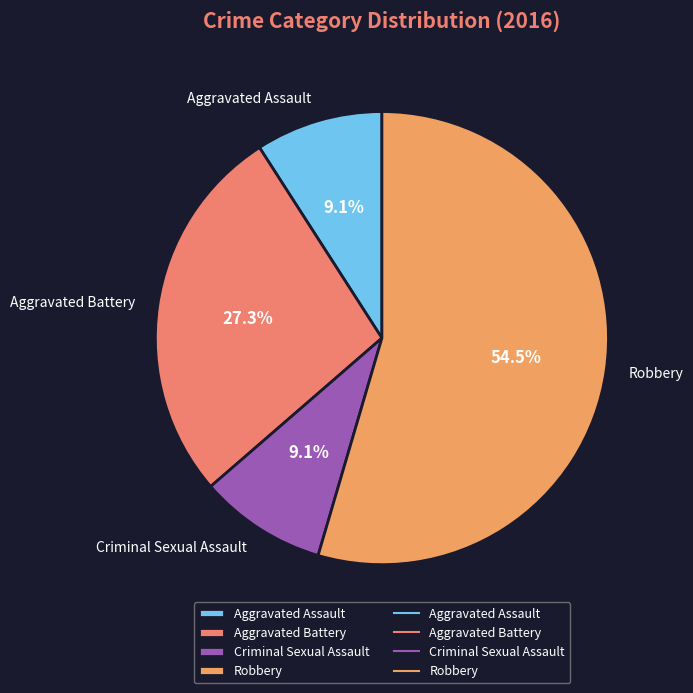

Between Robbery and Aggravated Battery, which is larger?

Robbery